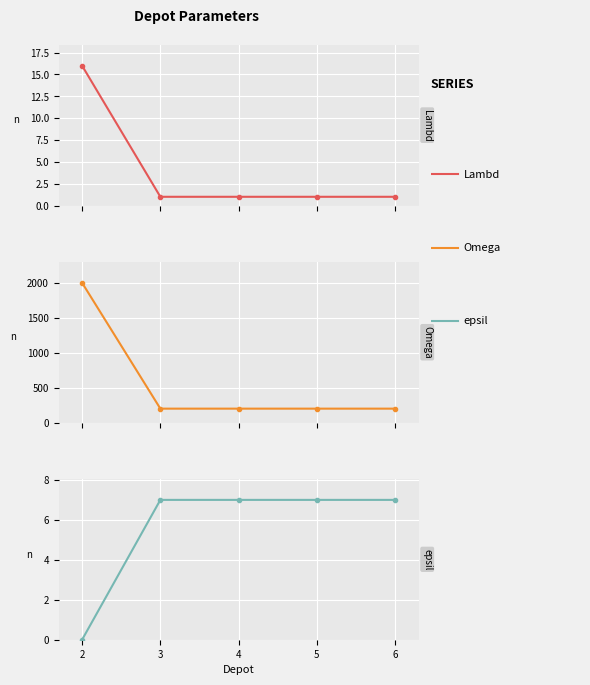

The Lambd series shows 1 at 6. True or false?

True